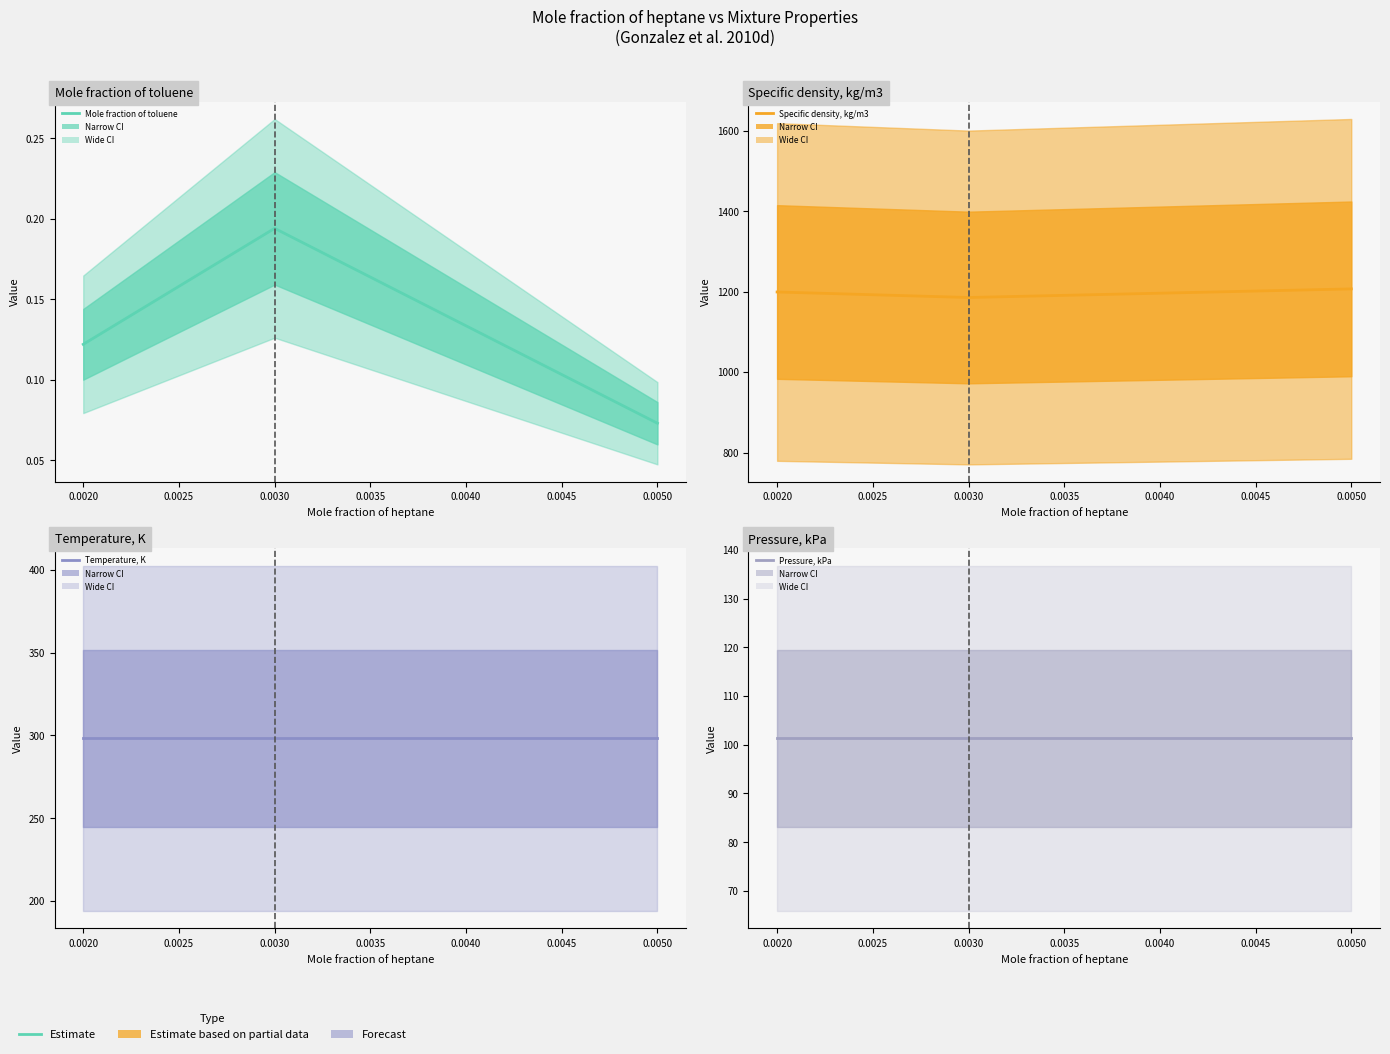

How many series are shown in this chart?

4